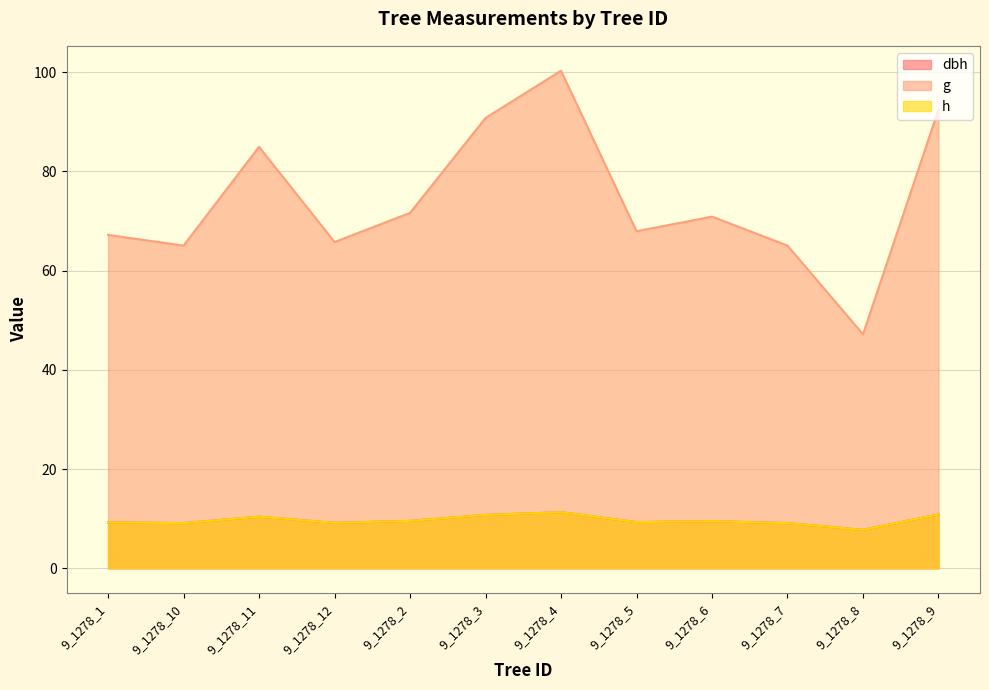

What is the value of the dbh point at the 1st from the left?

9.2